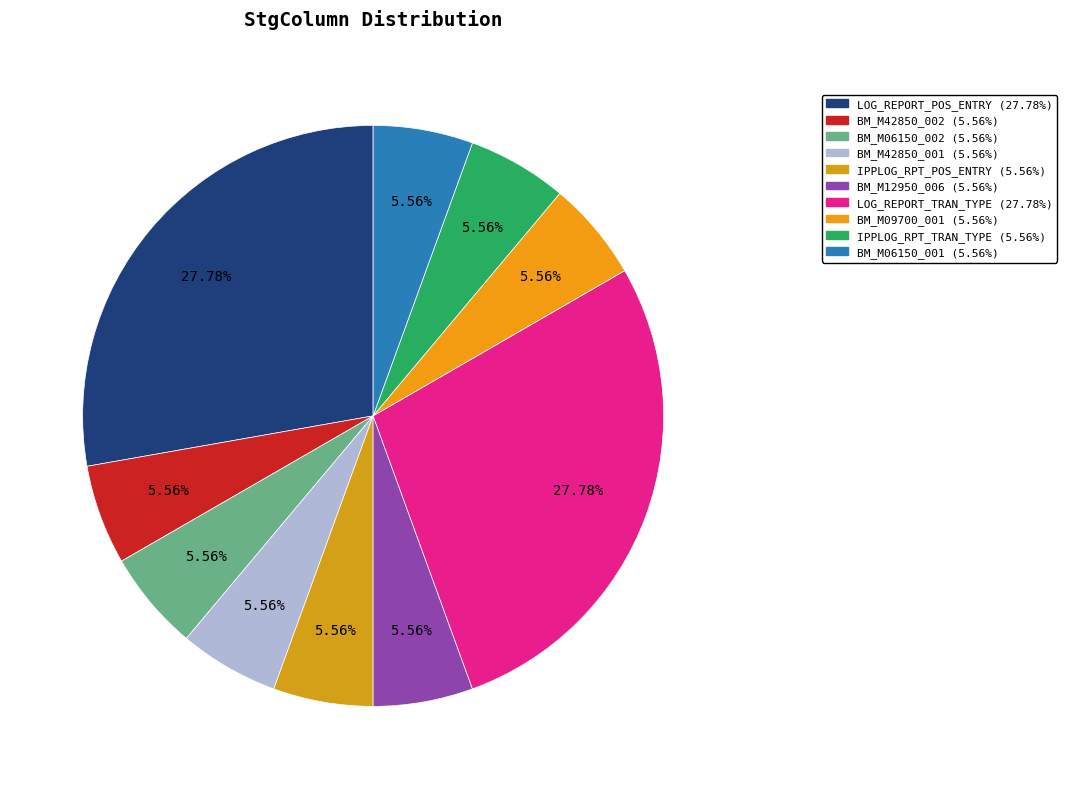

Count the number of slices in the pie.

10